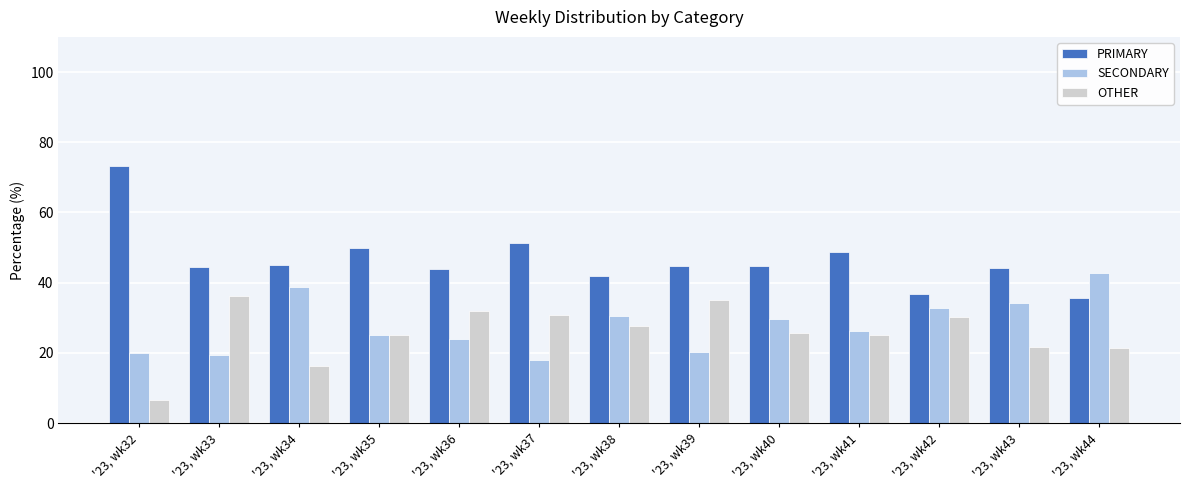

Which series has the largest range (max minus min)?

PRIMARY